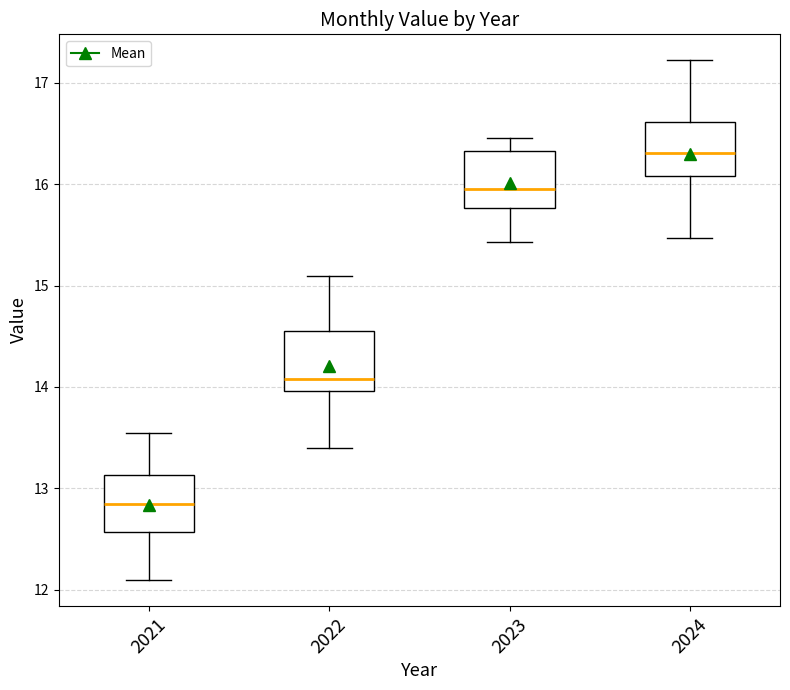

Which box's median line is the highest?

2024